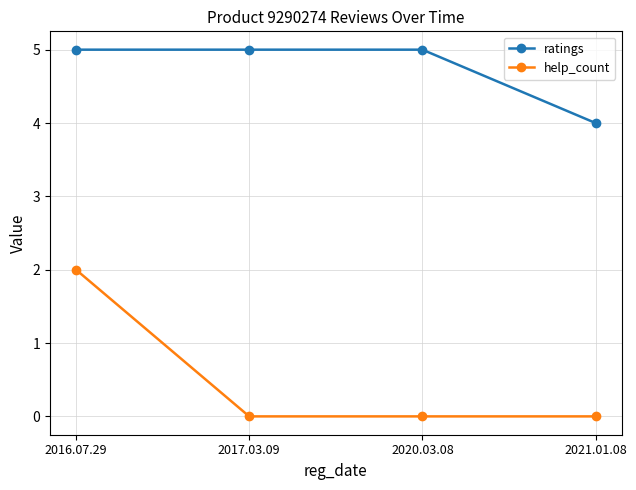

True or false: ratings and help_count intersect in this chart.

False